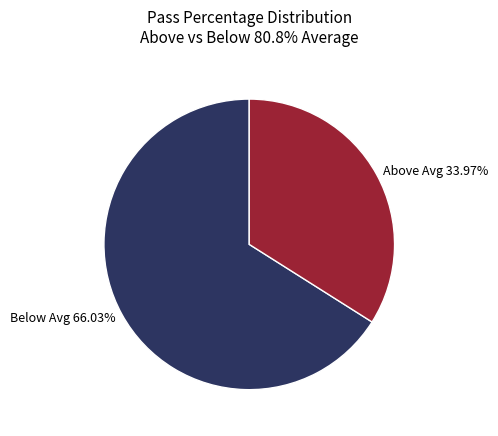

Rank the categories by value from lowest to highest.

Above Avg 33.97%, Below Avg 66.03%